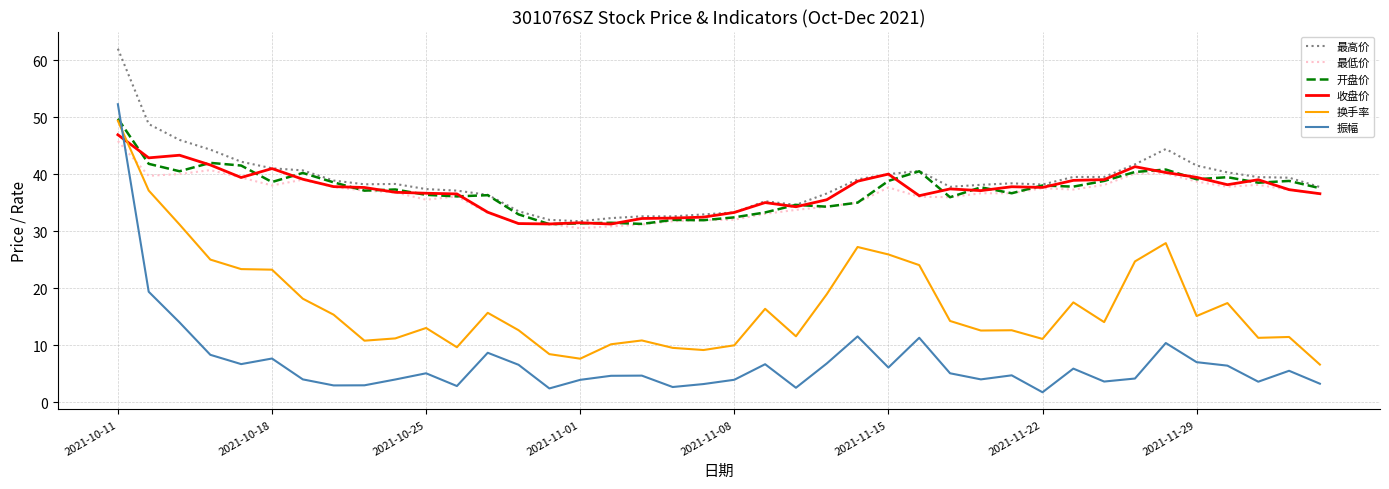

True or false: 振幅 and 最高价 cross at least once.

False